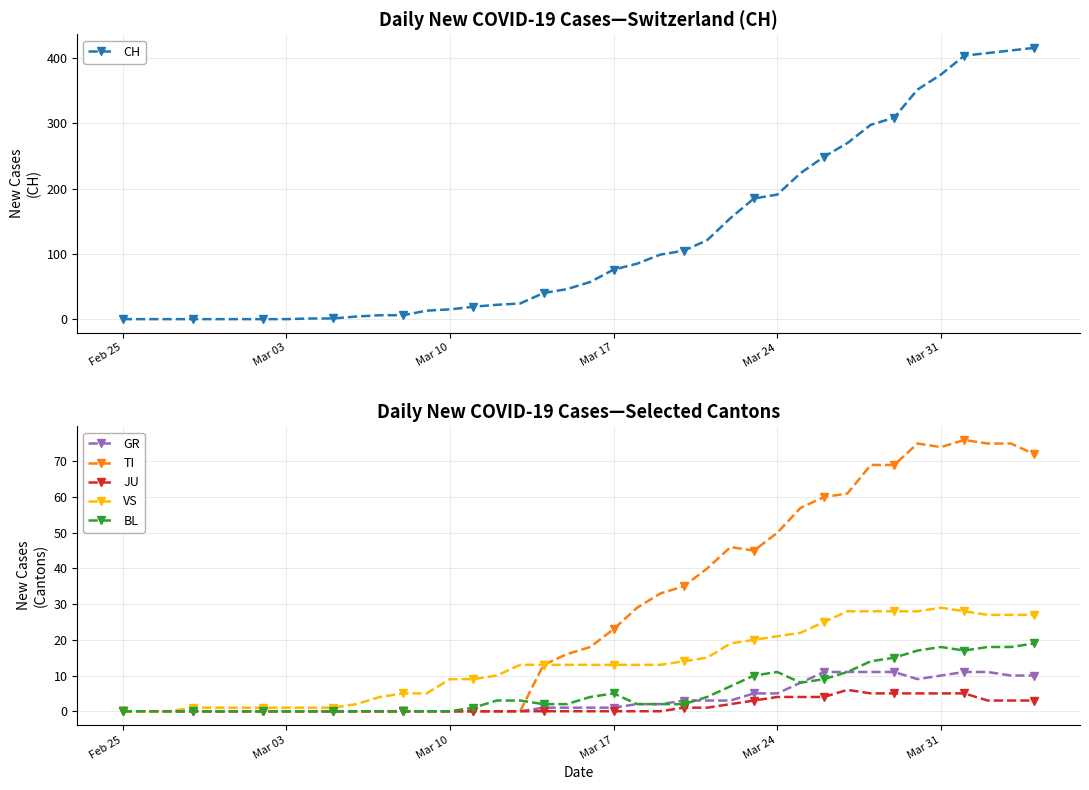

What is the highest value of the TI series?

76